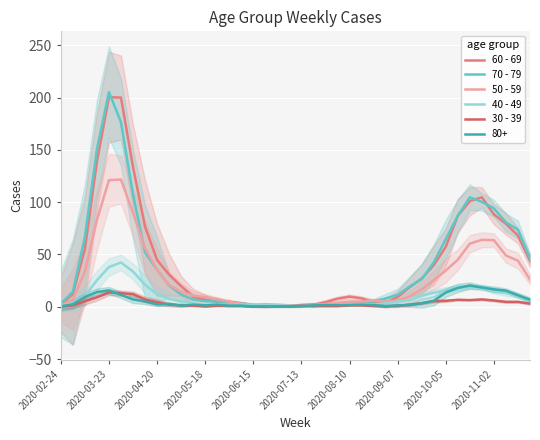

Where does the 70 - 79 series first go above 14?

2020-03-23